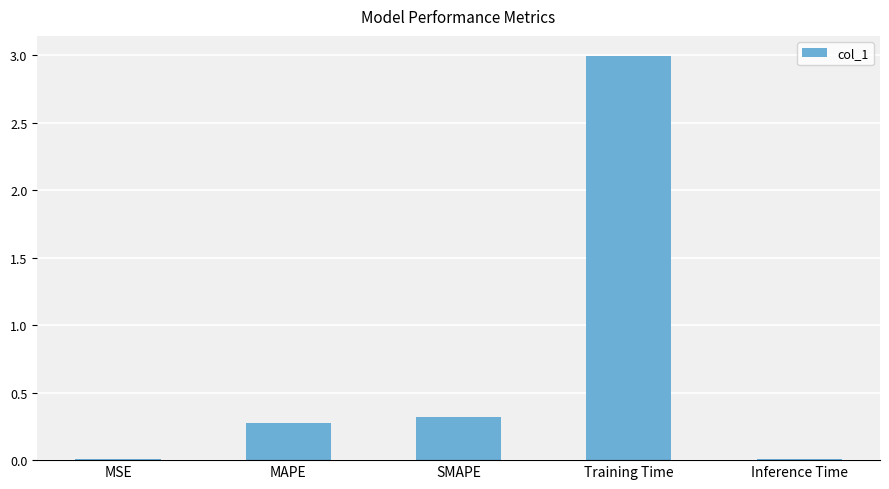

True or false: the data shows 0.5 at SMAPE.

False